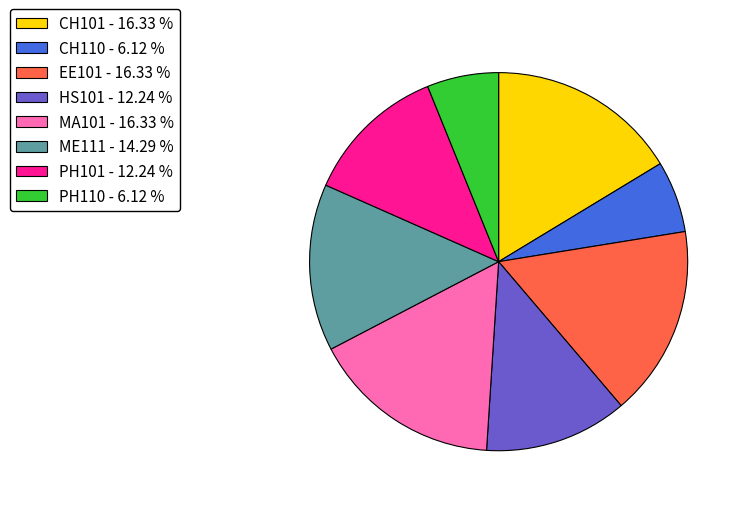

Is CH110 - 6.12 % the majority of the pie?

No